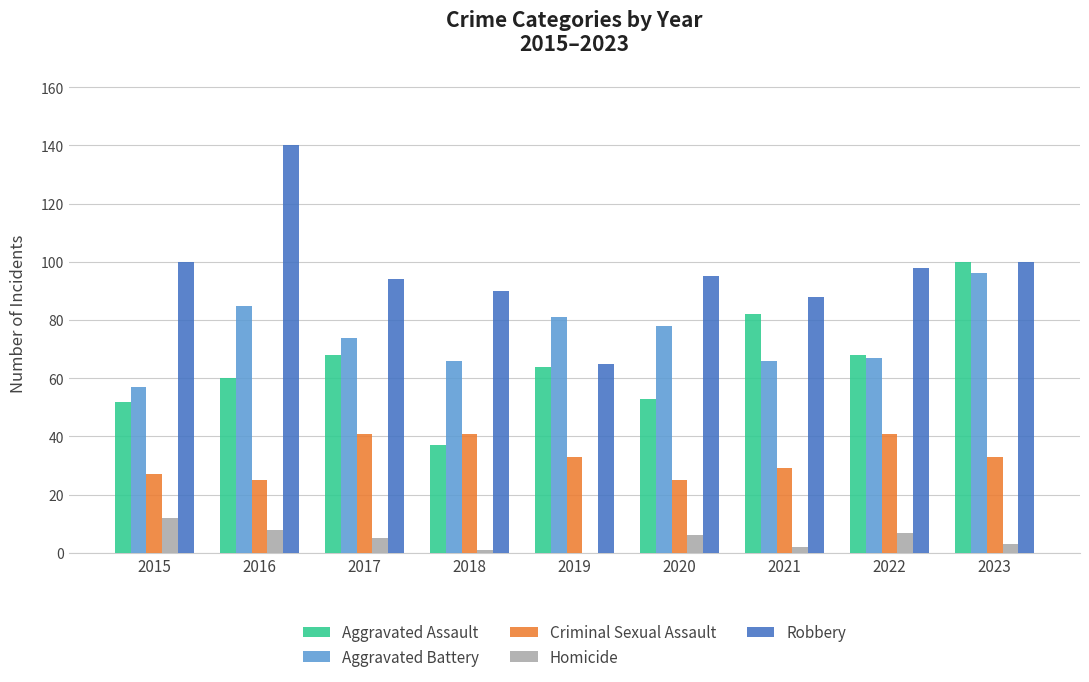

Which label corresponds to the largest value in the chart?

2016